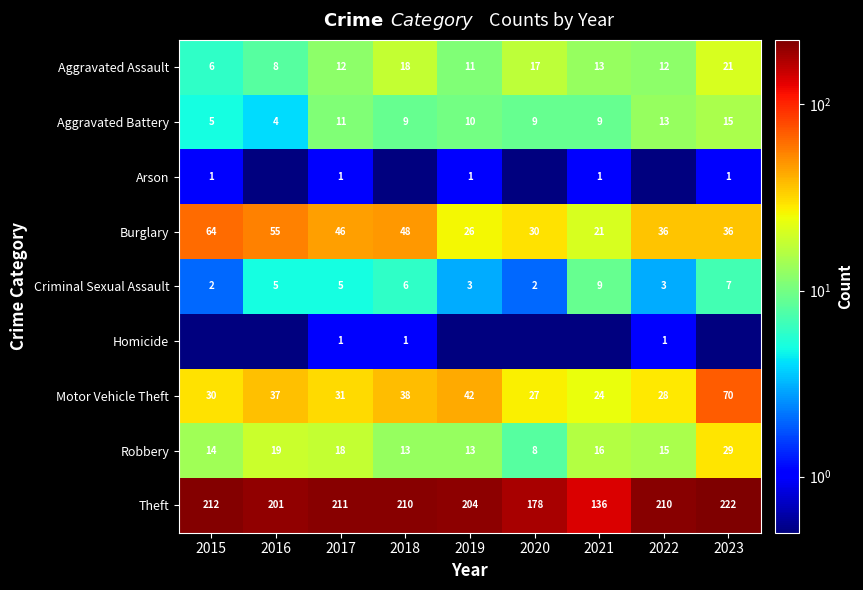

Is it true that Theft equals 211.0 at 2017?

True